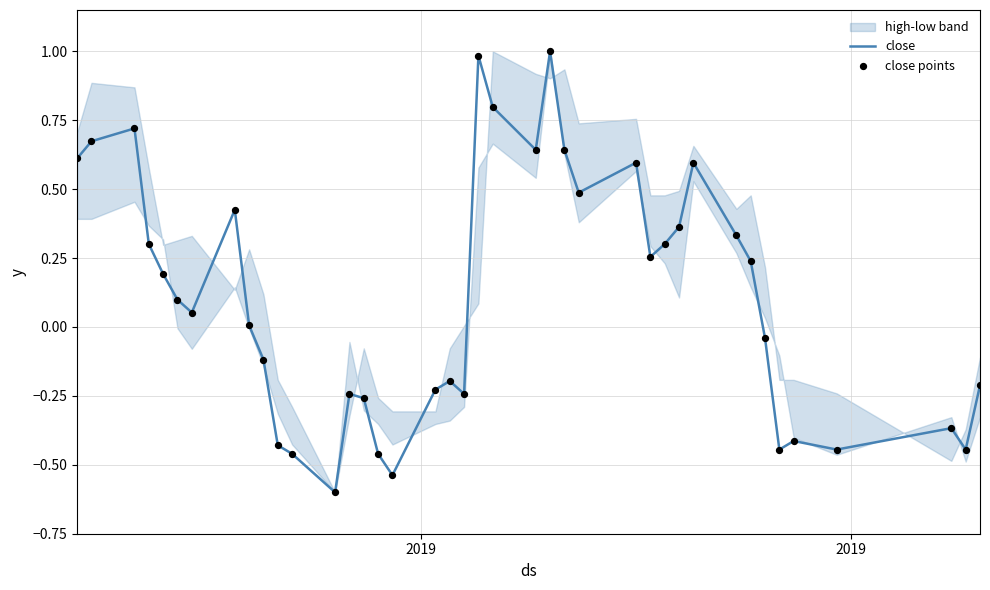

What is the lowest value of the close series?

-0.6